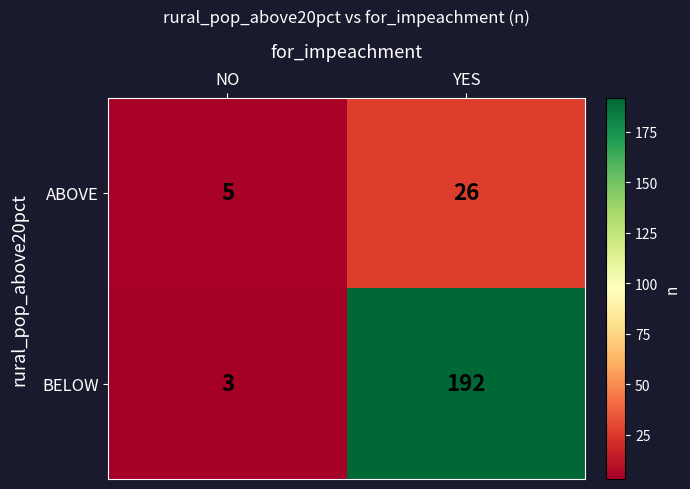

List the series in order of their peak value, lowest first.

ABOVE, BELOW